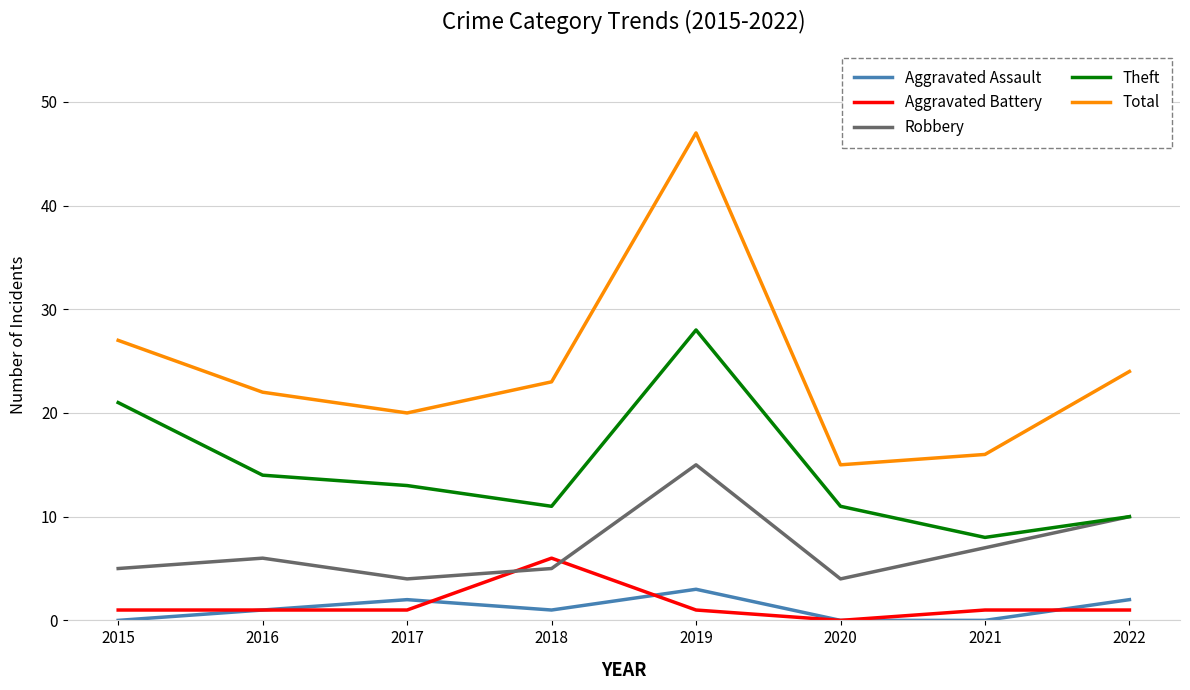

Reading right to left, list all the values displayed in this chart.

Aggravated Assault: 2022=2	2021=0	2020=0	2019=3	2018=1	2017=2	2016=1	2015=0
Aggravated Battery: 2022=1	2021=1	2020=0	2019=1	2018=6	2017=1	2016=1	2015=1
Robbery: 2022=10	2021=7	2020=4	2019=15	2018=5	2017=4	2016=6	2015=5
Theft: 2022=10	2021=8	2020=11	2019=28	2018=11	2017=13	2016=14	2015=21
Total: 2022=24	2021=16	2020=15	2019=47	2018=23	2017=20	2016=22	2015=27